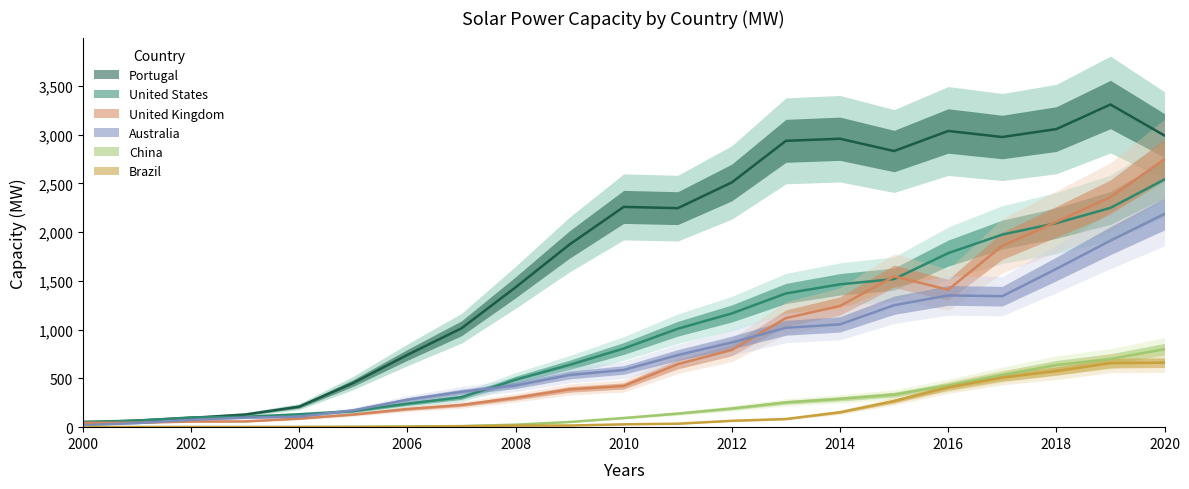

True or false: China and Brazil intersect in this chart.

False